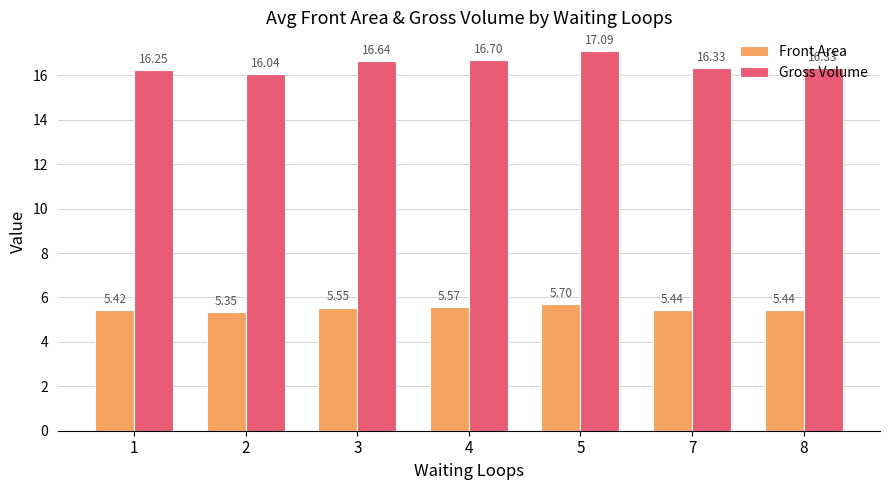

What is the difference between the highest and lowest values at 5?

11.4